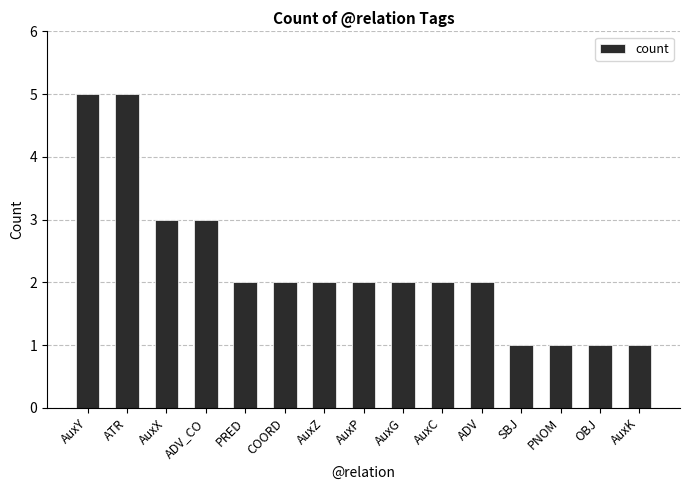

The chart shows a value of 1 at ADV. True or false?

False